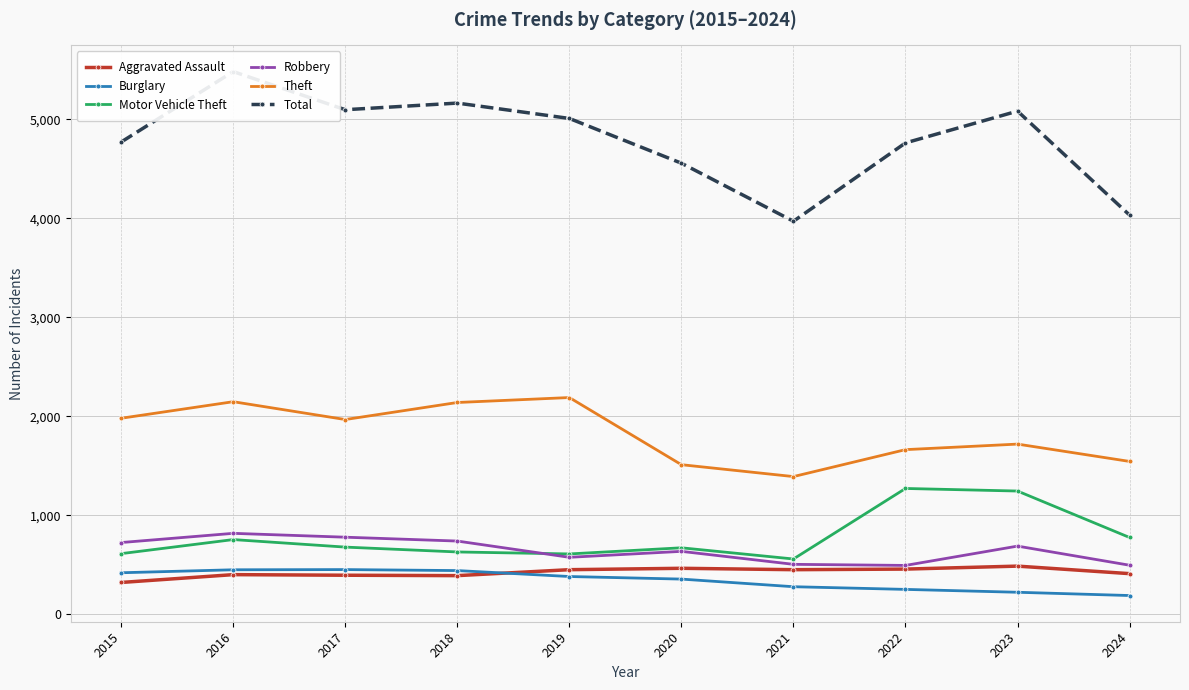

Reading left to right, what are all the values shown in this chart?

Aggravated Assault: 2015=323	2016=402	2017=396	2018=392	2019=452	2020=466	2021=452	2022=458	2023=488	2024=412
Burglary: 2015=421	2016=451	2017=453	2018=443	2019=383	2020=357	2021=280	2022=253	2023=224	2024=191
Motor Vehicle Theft: 2015=614	2016=756	2017=680	2018=631	2019=611	2020=673	2021=560	2022=1272	2023=1246	2024=777
Robbery: 2015=726	2016=819	2017=780	2018=741	2019=577	2020=637	2021=506	2022=495	2023=690	2024=497
Theft: 2015=1981	2016=2148	2017=1968	2018=2140	2019=2190	2020=1512	2021=1392	2022=1664	2023=1720	2024=1545
Total: 2015=4770	2016=5481	2017=5096	2018=5163	2019=5008	2020=4556	2021=3970	2022=4761	2023=5082	2024=4032